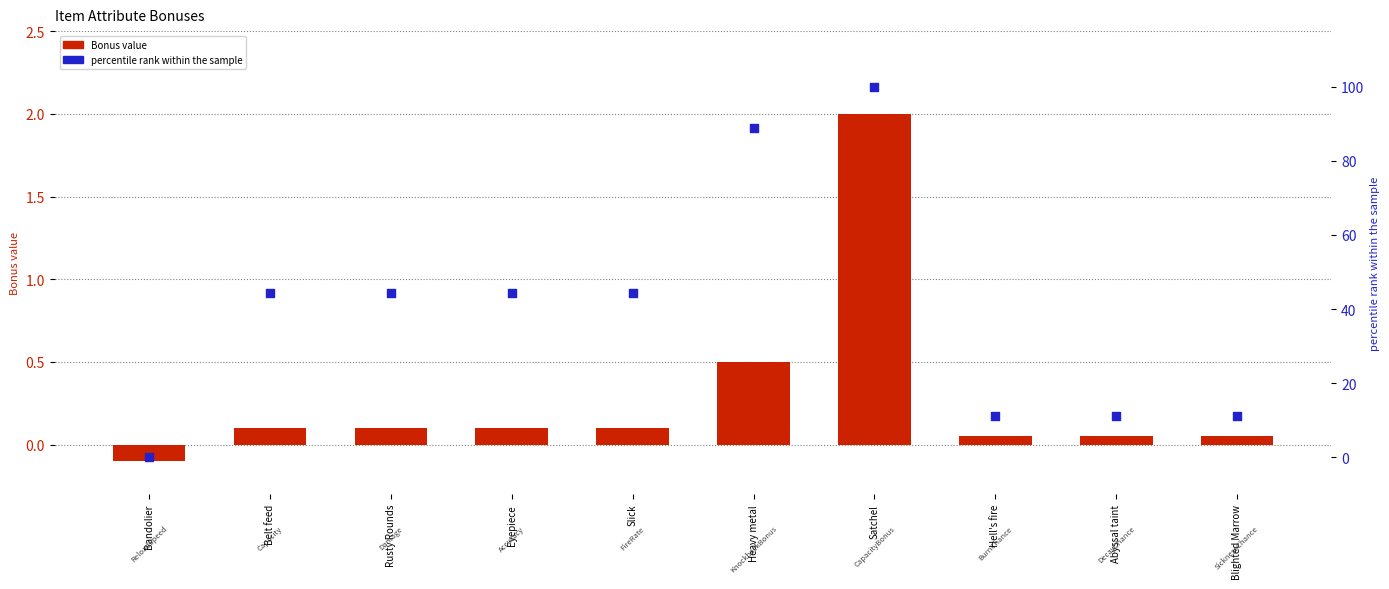

Which series has the largest total across all categories?

percentile rank within the sample